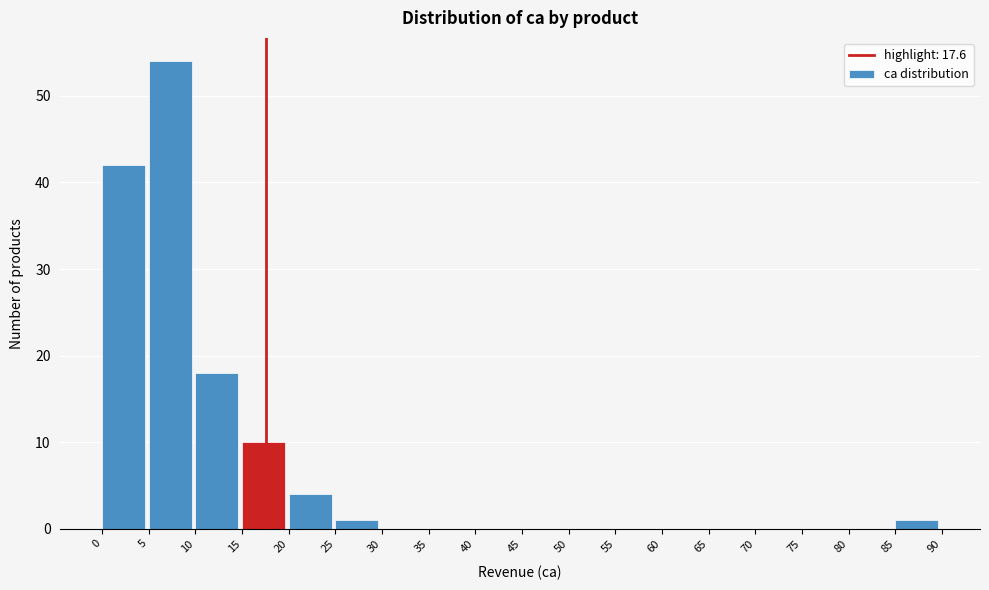

What is the height of the bar covering 15 to 20 on the x-axis? The values are not printed on the chart, so give them approximately, as read against the axis.

10